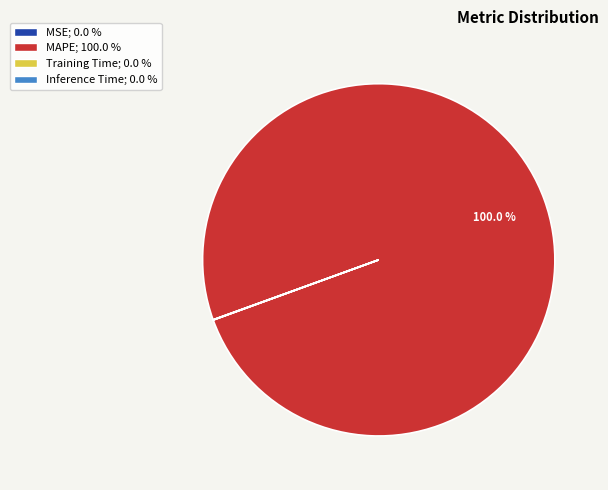

Does MAPE; 100.0 % represent more than half of the total?

Yes